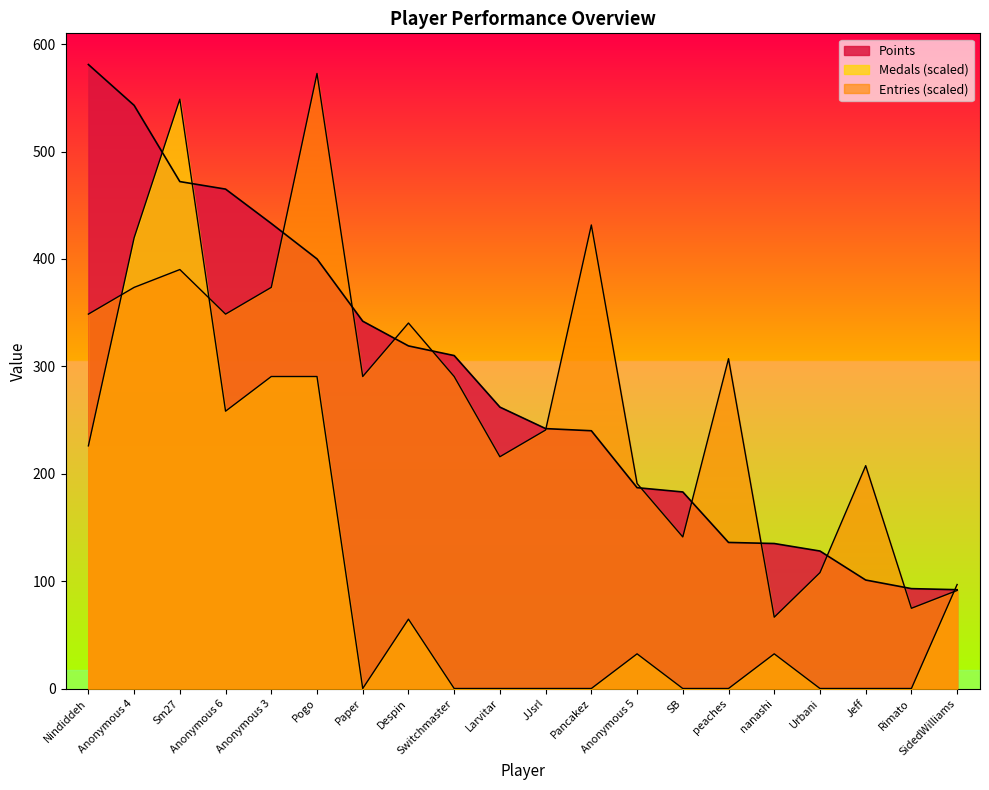

Is the value of Medals at Switchmaster greater than the value of Entries at Rimato?

No